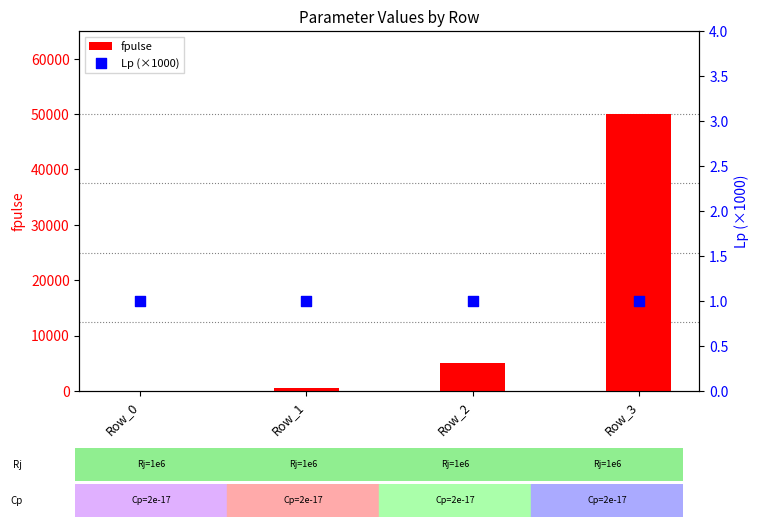

At how many categories does at least one series exceed 8464?

1